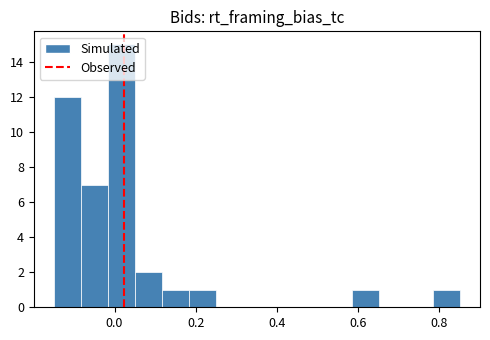

Around what value on the x-axis is the tallest bar? Give the approximate position of its centre, as read against the axis.

0.02